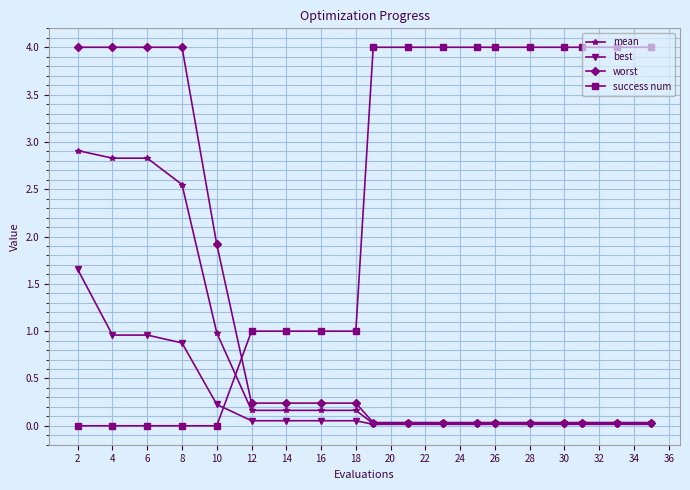

List the series in order of their overall mean, lowest first.

best, mean, worst, success num